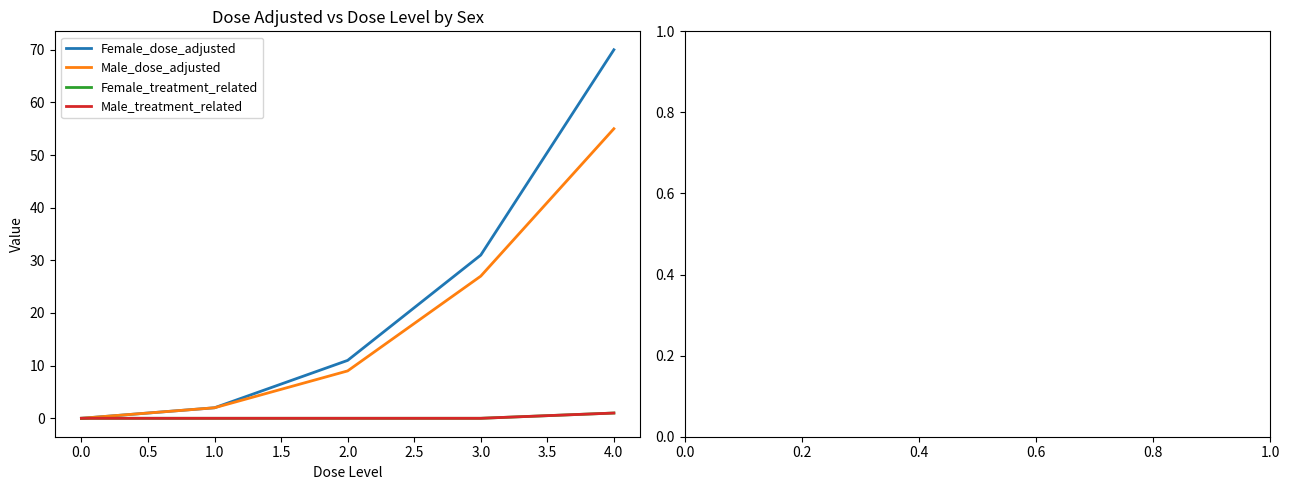

Does the chart have visible grid lines?

No